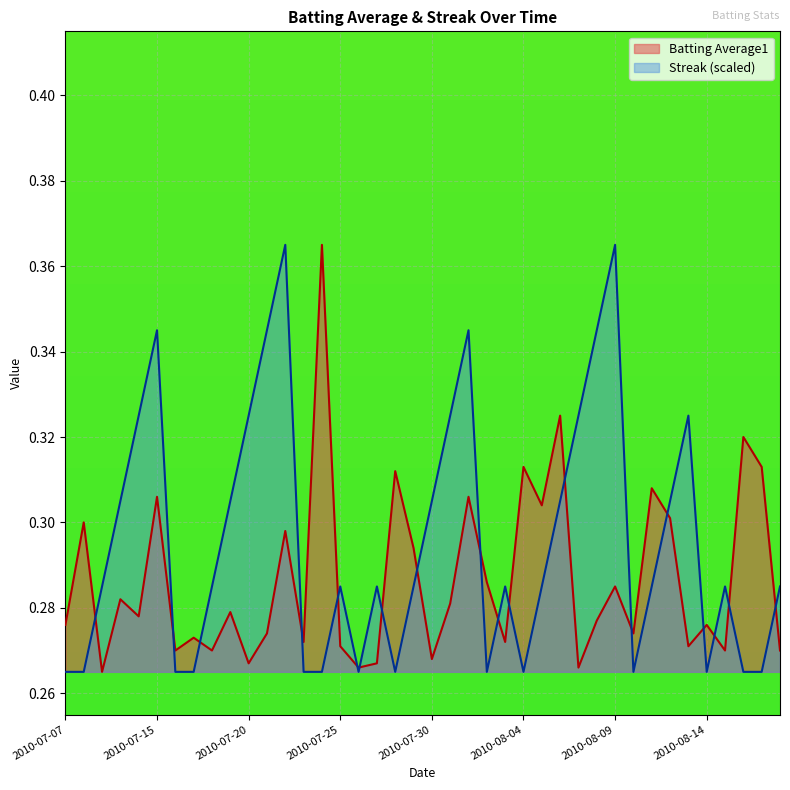

At which category is the sum across all series the highest?

2010-07-22